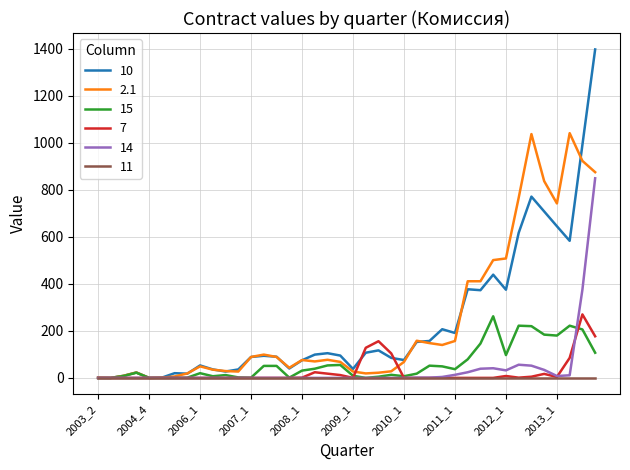

What are all the series names shown in the legend?

10, 2.1, 15, 7, 14, 11